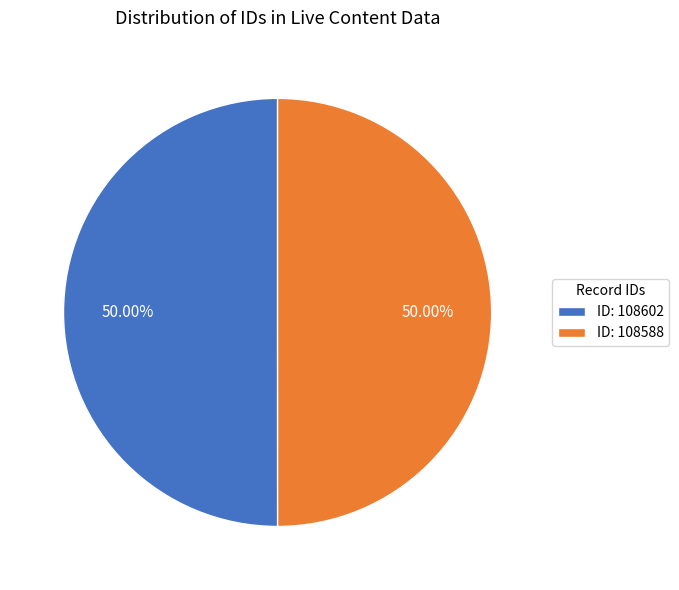

Do ID: 108588 and ID: 108602 together represent more than half of the pie?

Yes